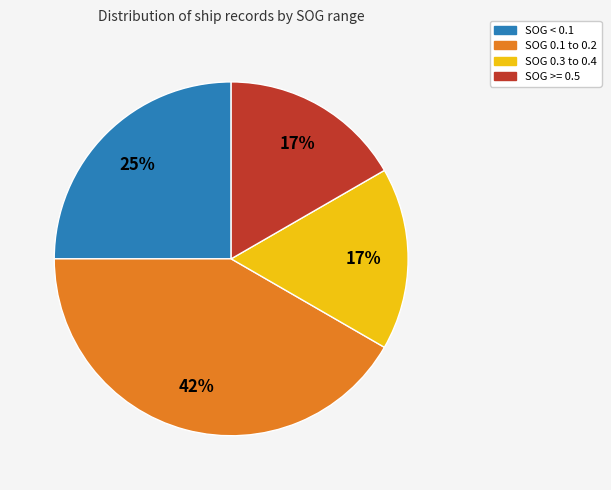

True or false: SOG >= 0.5 accounts for 6% of the total.

False